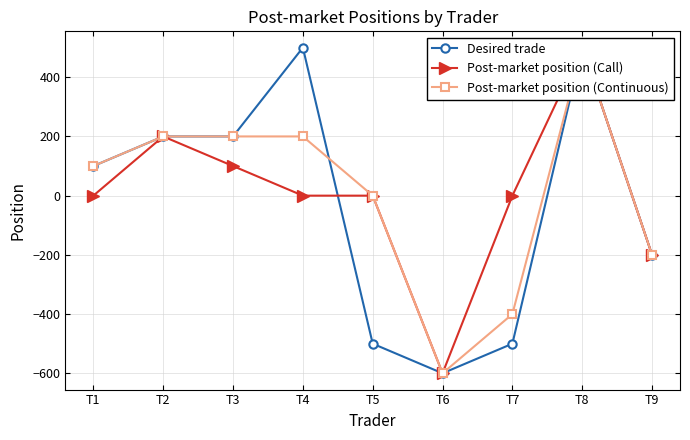

True or false: Desired trade and Post-market position (Call) cross at least once.

True